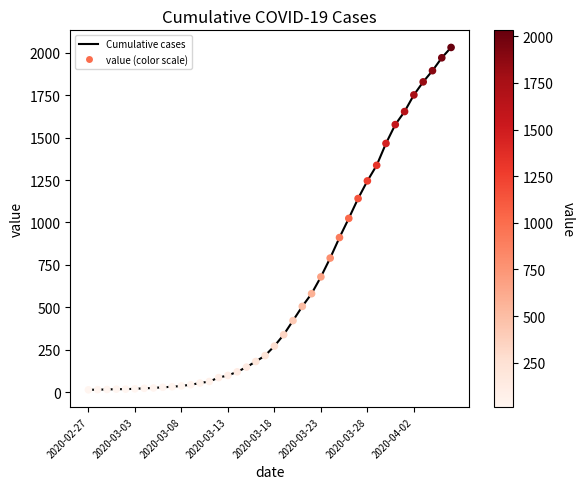

What is the difference between the maximum and minimum values?

2019